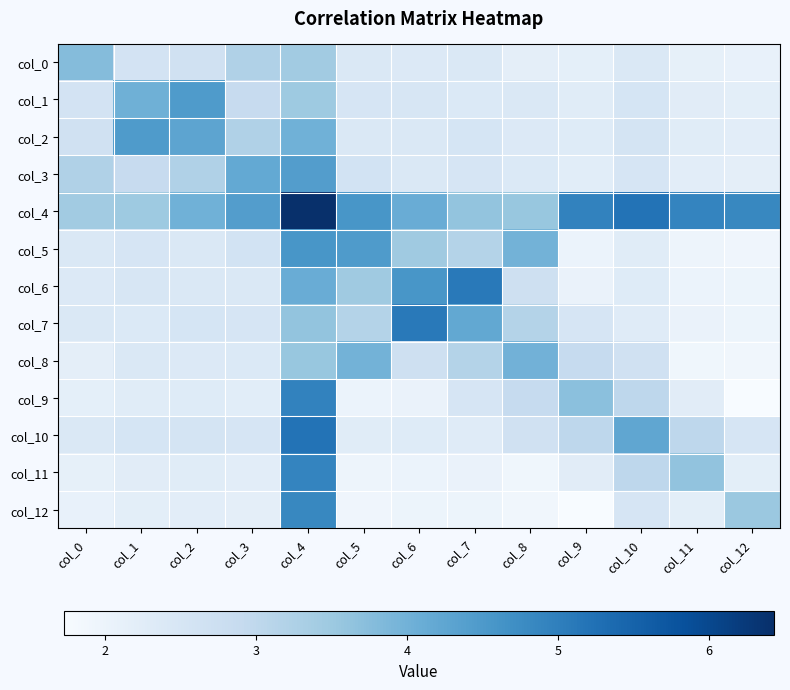

At which category is the sum across all series the highest?

col_4